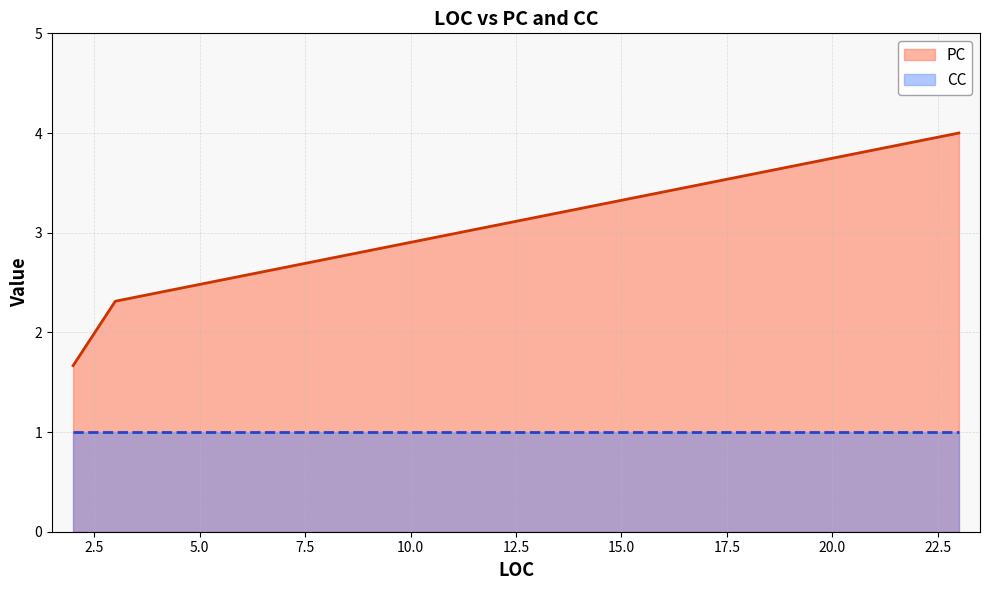

What is the minimum value shown in the chart?

1.0